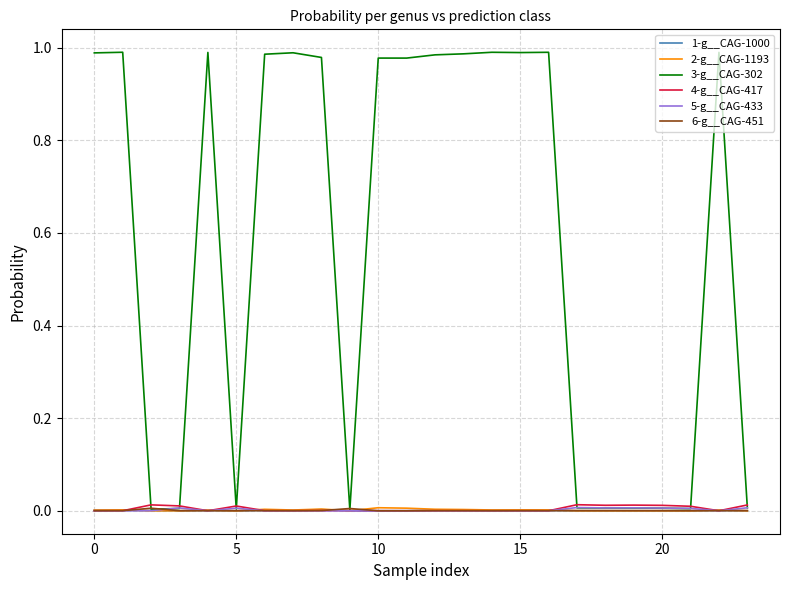

Which series has the widest spread of values?

3-g__CAG-302